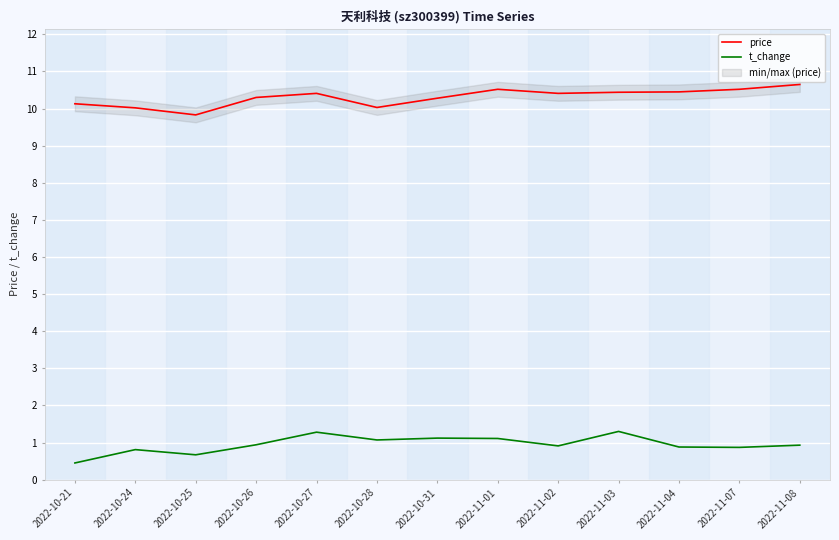

At which category does the chart reach its peak across all series?

2022-11-08